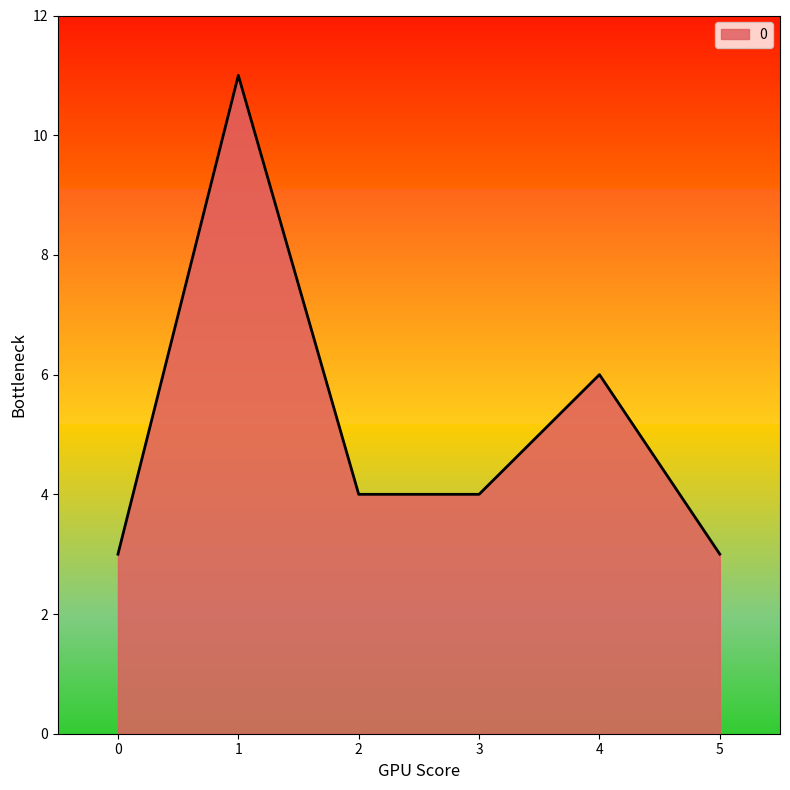

What is the ratio of the value at 2 to the value at 1?

0.4